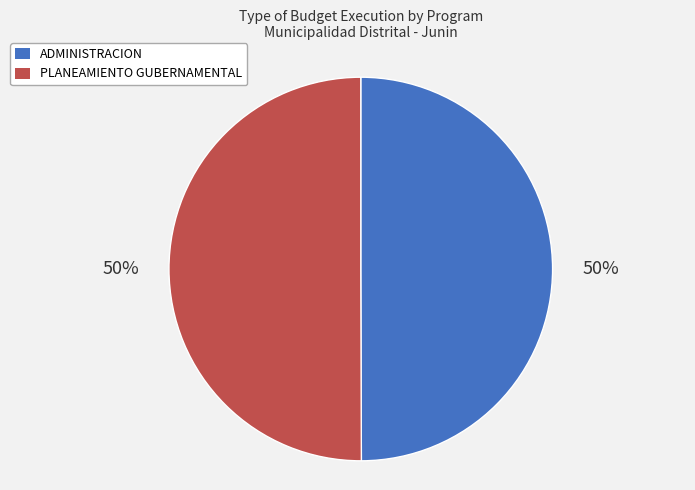

What is the ratio of the value at PLANEAMIENTO GUBERNAMENTAL to the value at ADMINISTRACION?

1.0